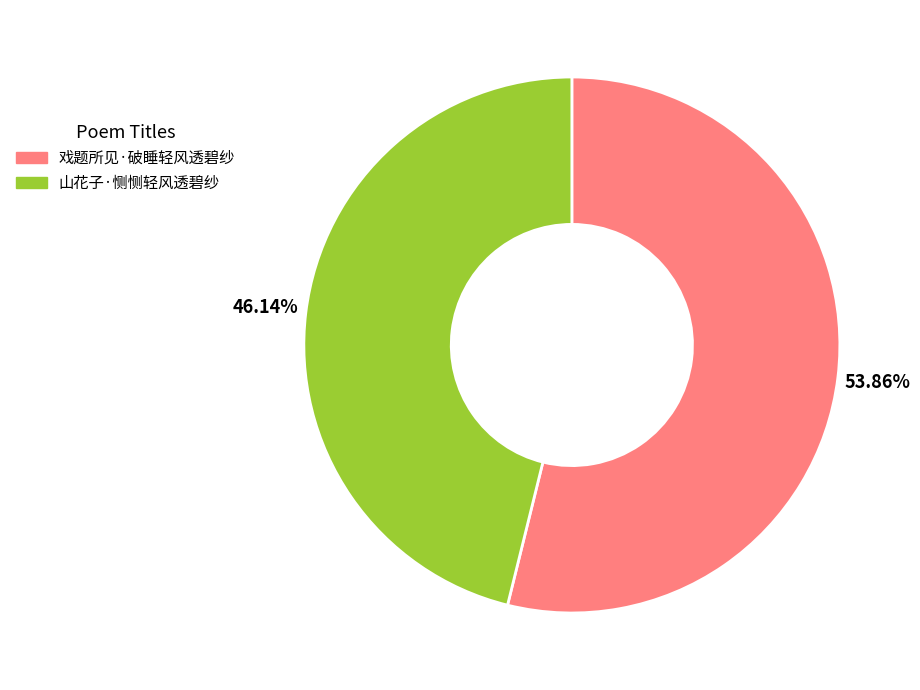

Count the number of slices in the pie.

2